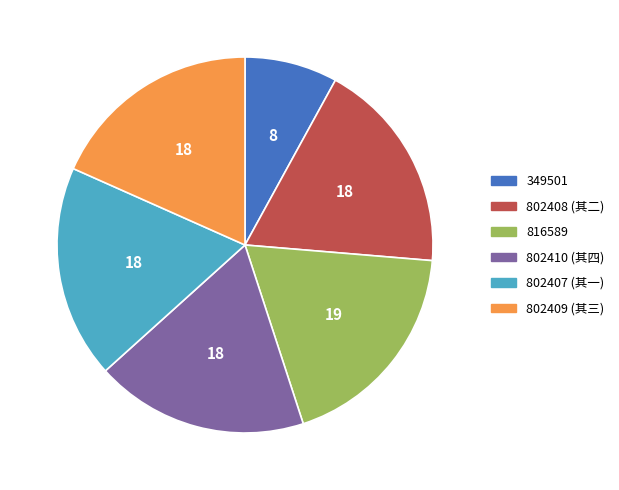

Which category has the smallest portion of the pie?

349501